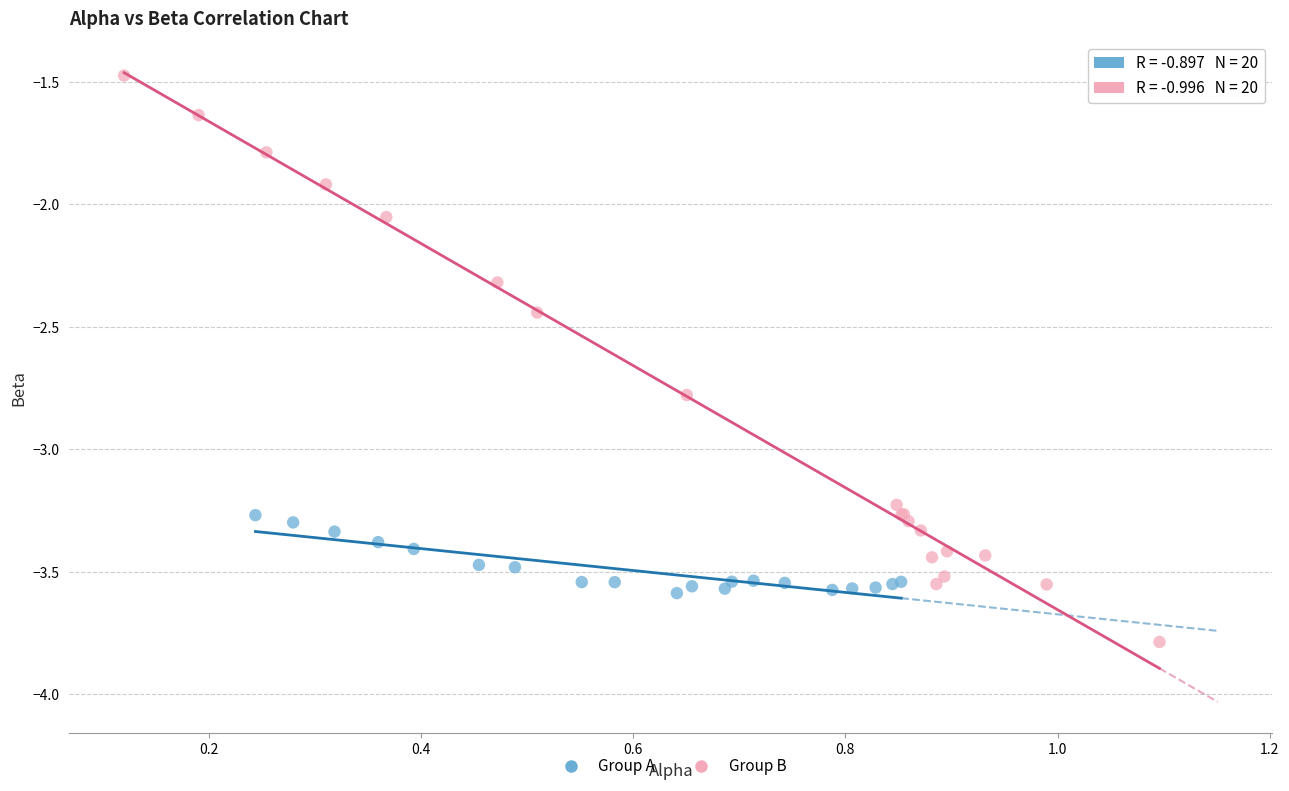

Which series reaches the minimum Y coordinate?

Group B